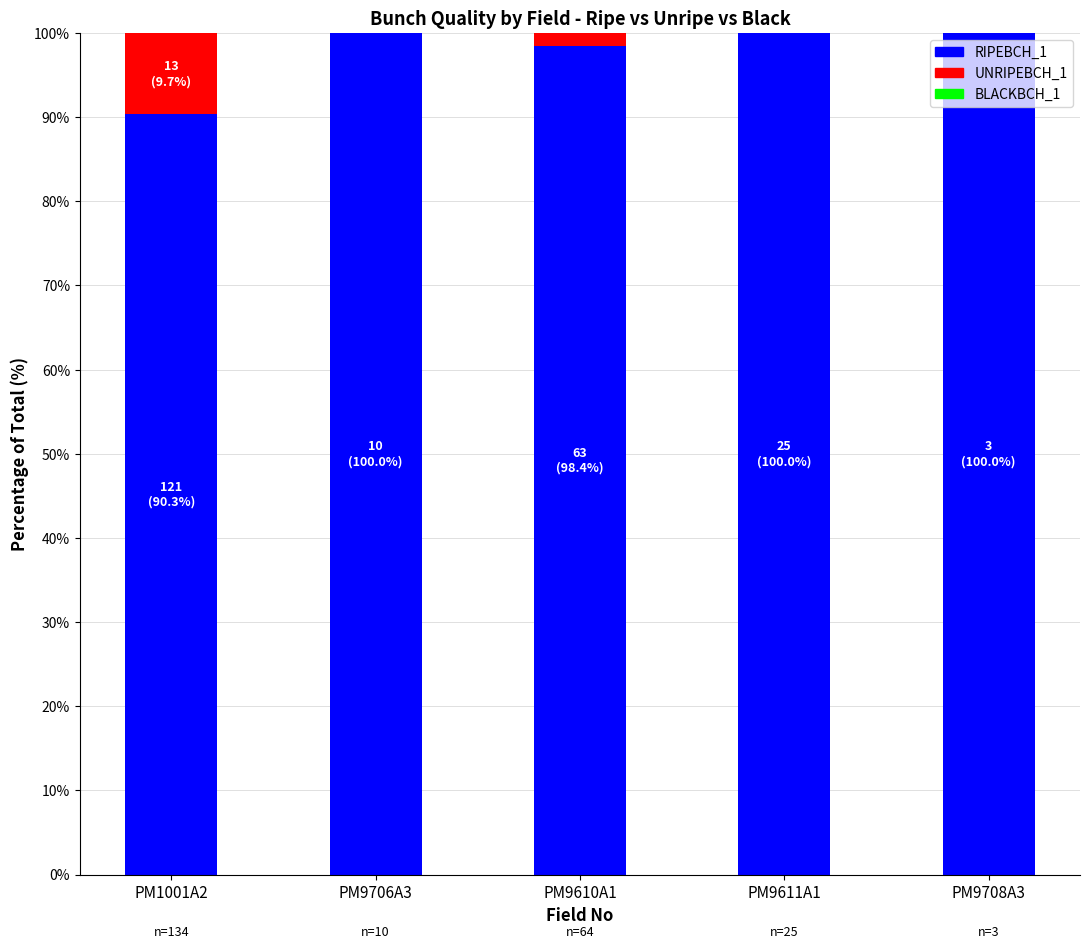

Is it true that RIPEBCH_1 equals 44.1 at PM9706A3?

False